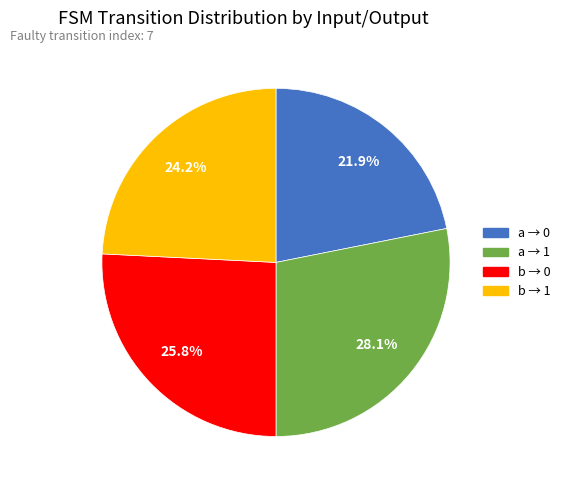

Rank the categories by value from lowest to highest.

a → 0, b → 1, b → 0, a → 1